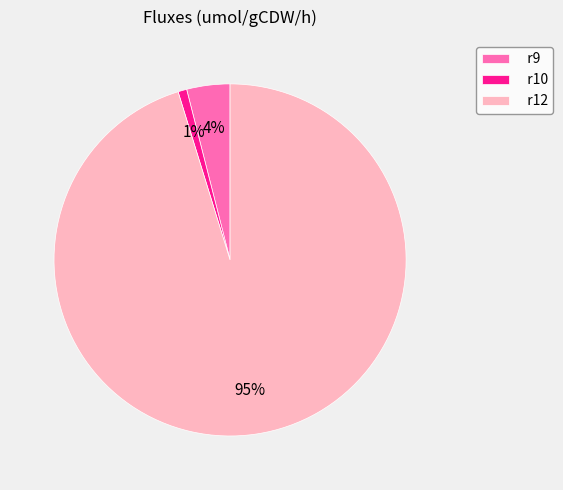

To the nearest percent, what is the combined percentage of r10 and r9?

5%